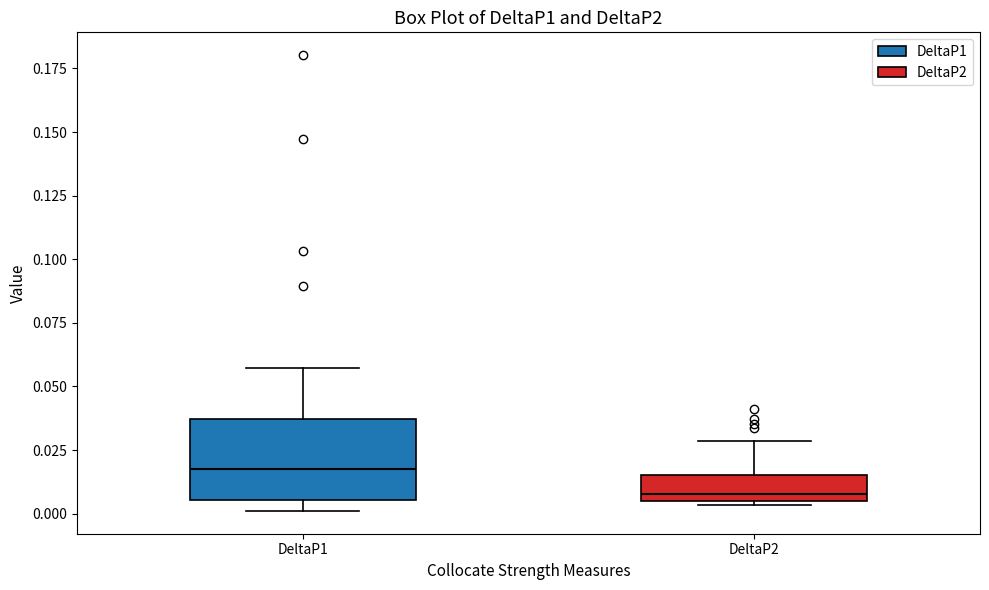

Which box has the highest median line?

DeltaP1